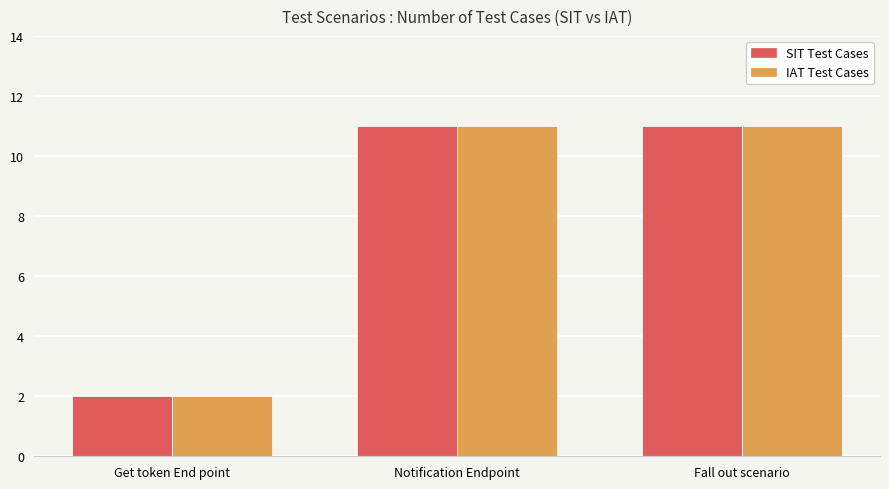

Is the value of IAT Test Cases at Get token End point greater than the value of SIT Test Cases at Fall out scenario?

No